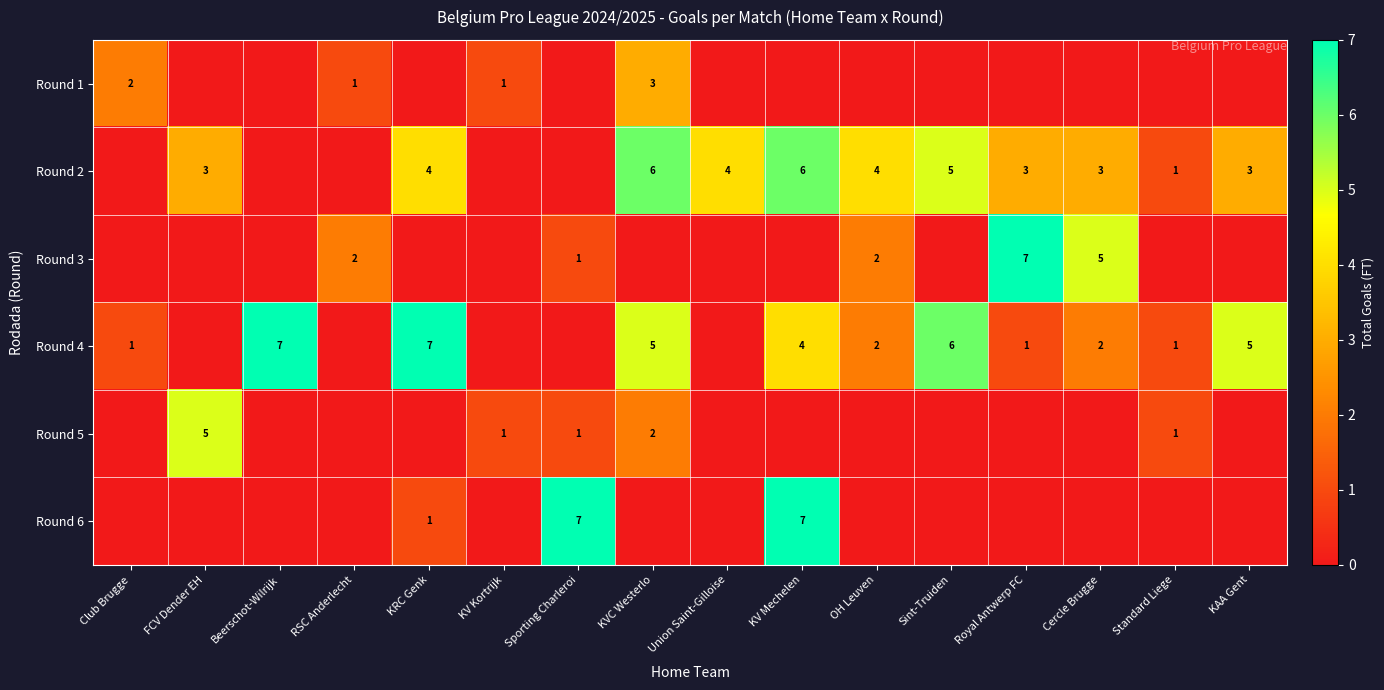

Is the value of Round 5 at Standard Liege greater than the value of Round 2 at Cercle Brugge?

No